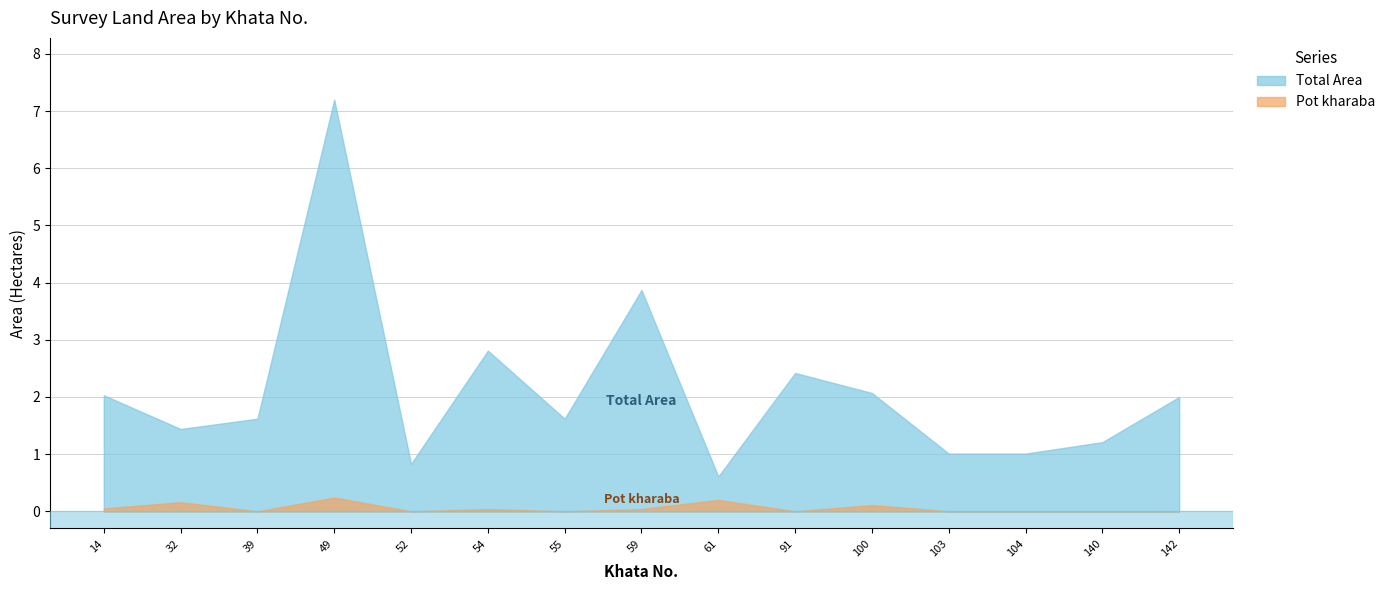

Is the value of Pot kharaba at 55 greater than the value of Total Area at 104?

No